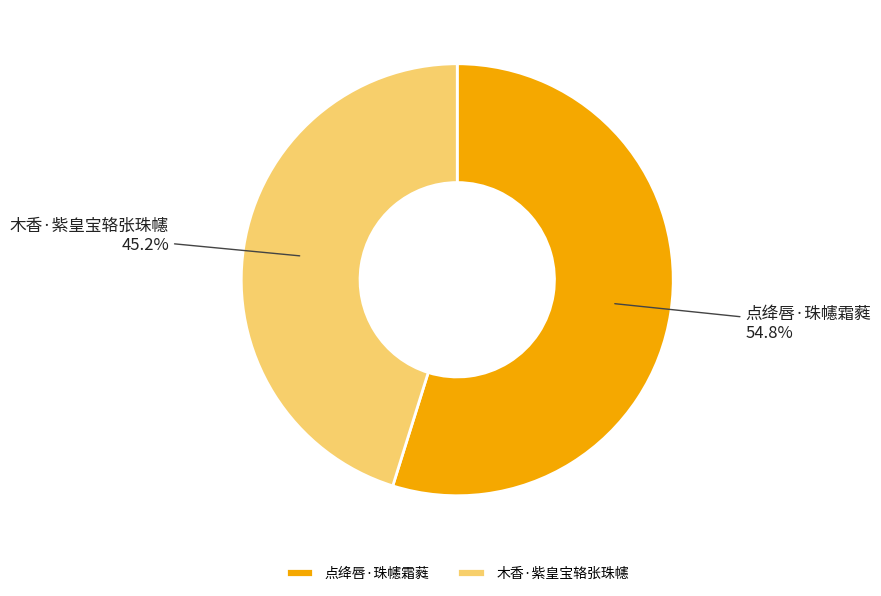

True or false: 点绛唇·珠幰霜蕤 accounts for 55% of the total.

True